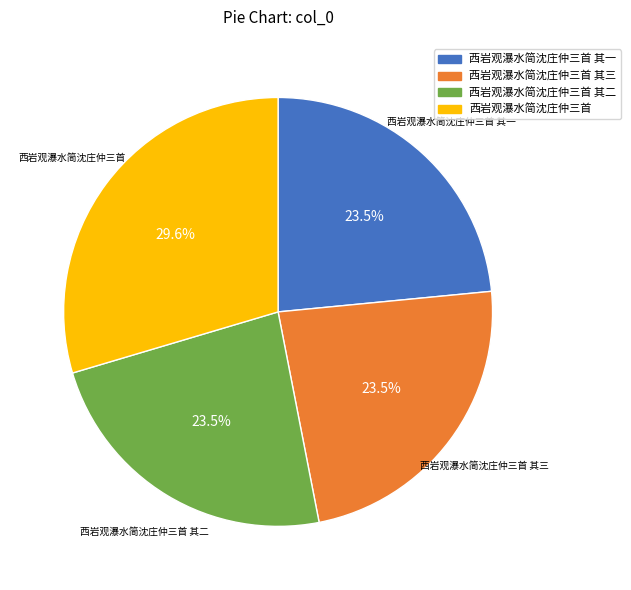

Is there a majority slice in this chart?

No